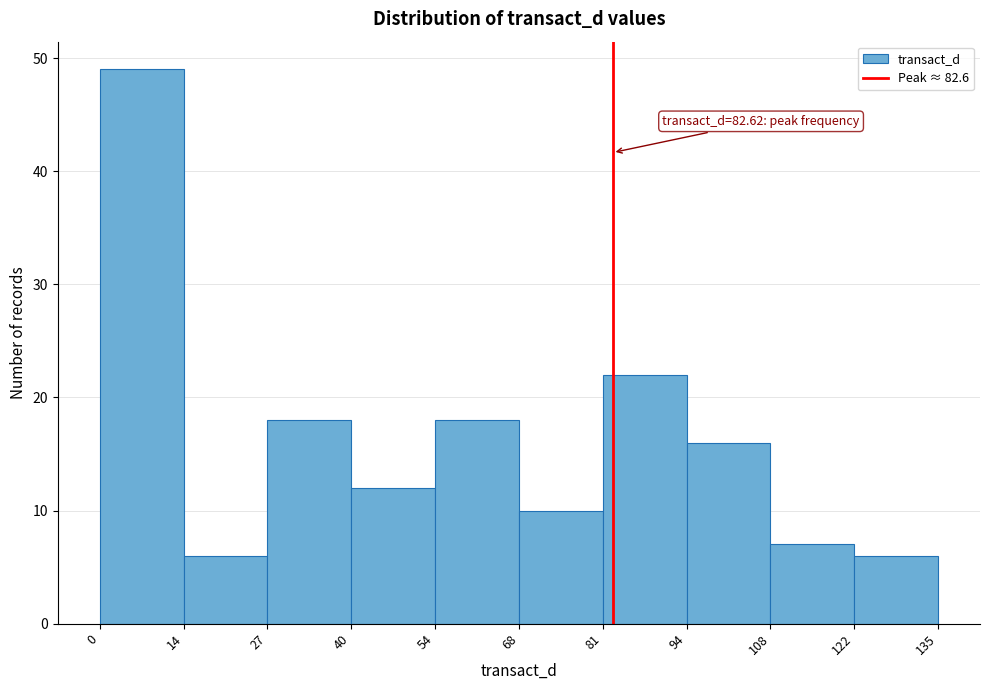

Over which range of the x-axis is the bar tallest?

0 to 14